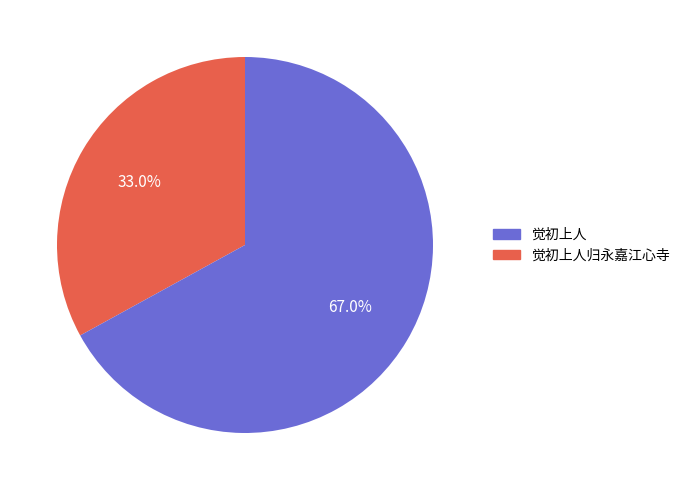

Does any single category account for the majority?

Yes